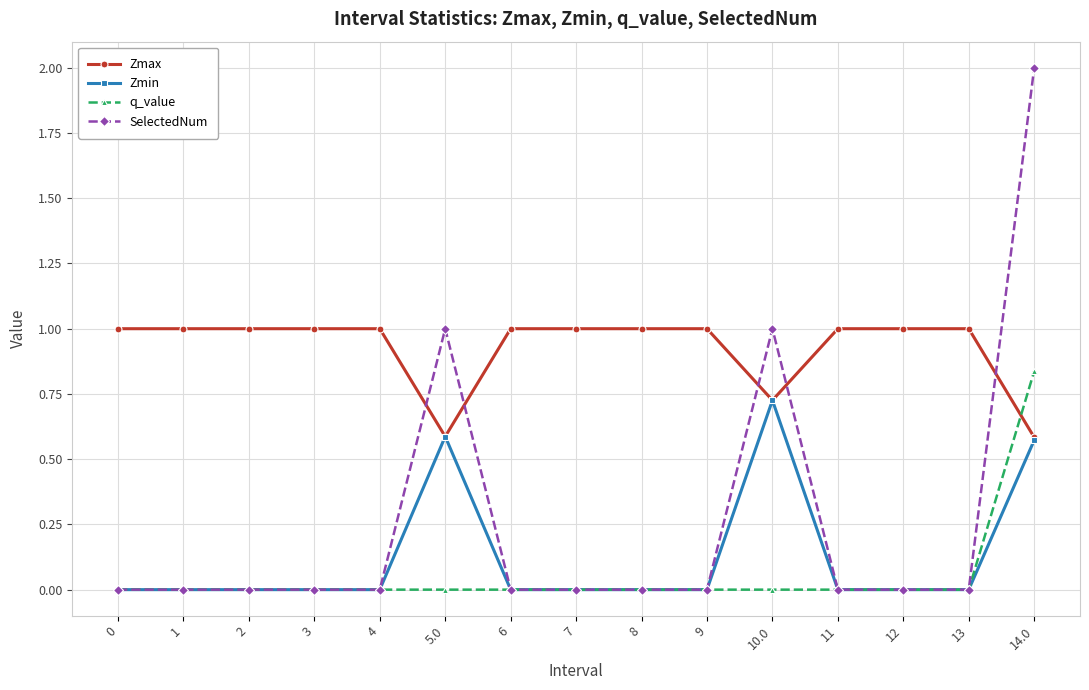

Which series has the largest range (max minus min)?

SelectedNum